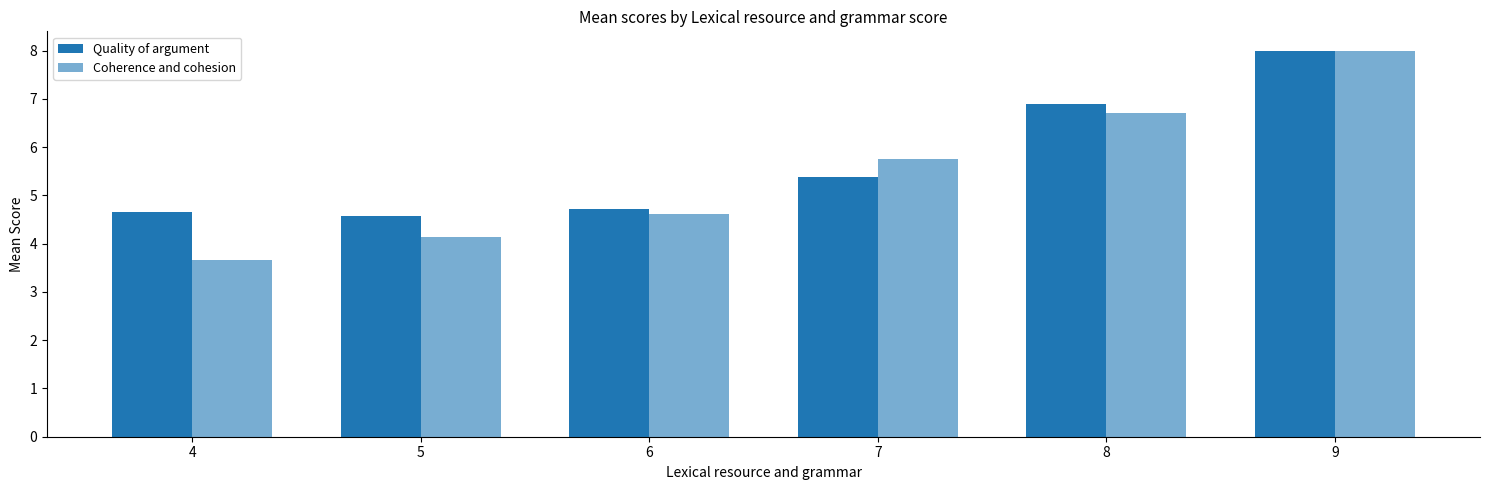

How many data points in Coherence and cohesion are less than 5?

3